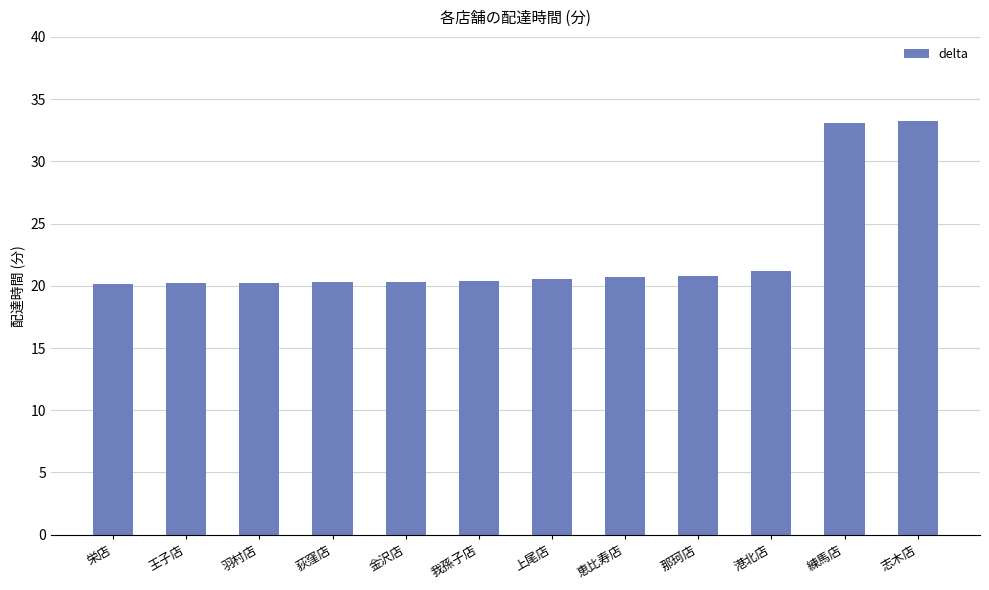

Which has a higher value, 那珂店 or 志木店?

志木店